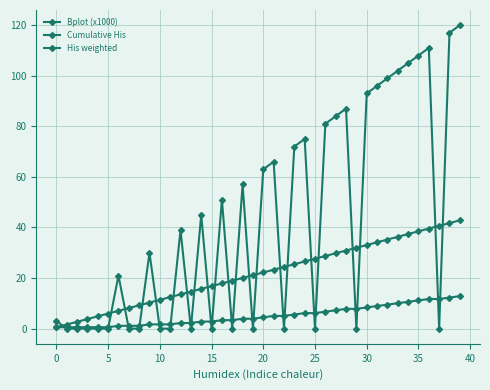

Rank the series by their average value, from highest to lowest.

His weighted, Bplot (x1000), Cumulative His